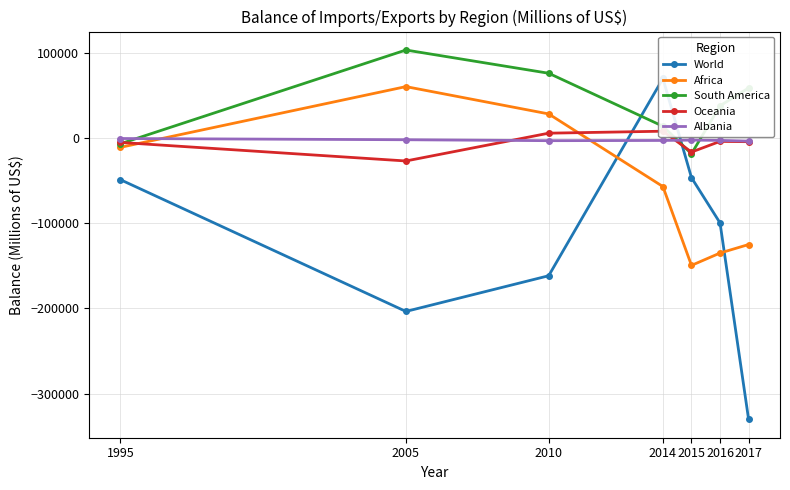

How many data points in Africa are less than -56936?

4